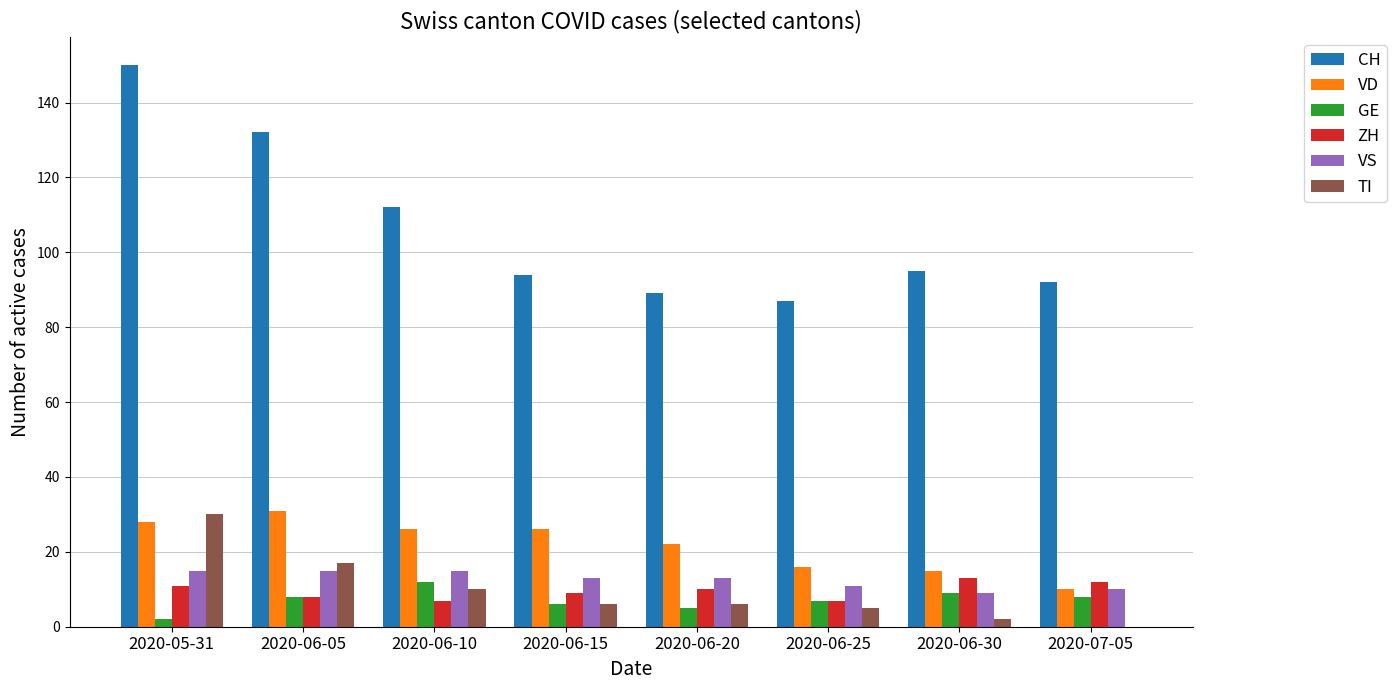

The GE series shows 8 at 2020-06-05. True or false?

True